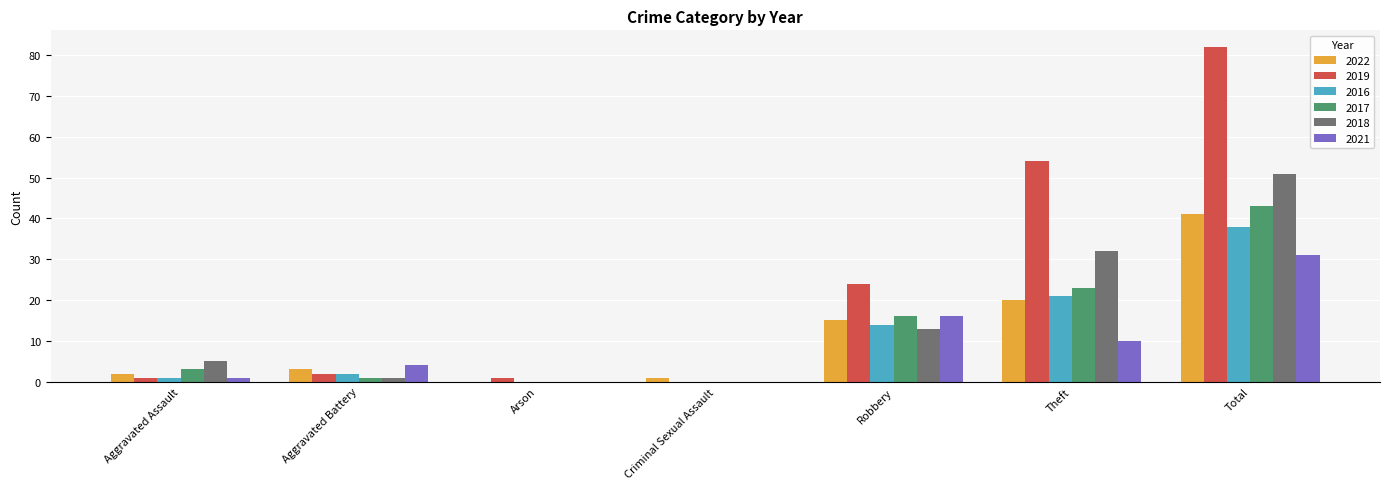

What is the highest value of the 2022 series?

41